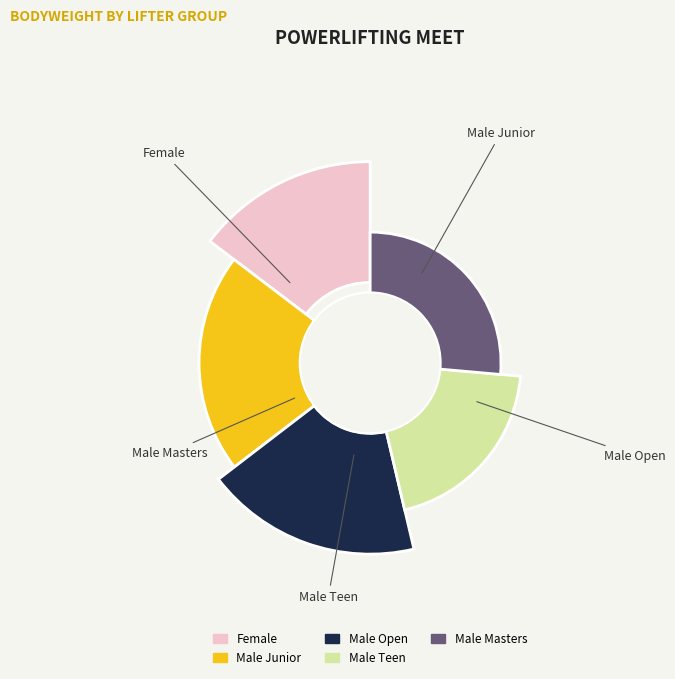

To the nearest percent, what is the difference between the largest and smallest slice percentages?

3%